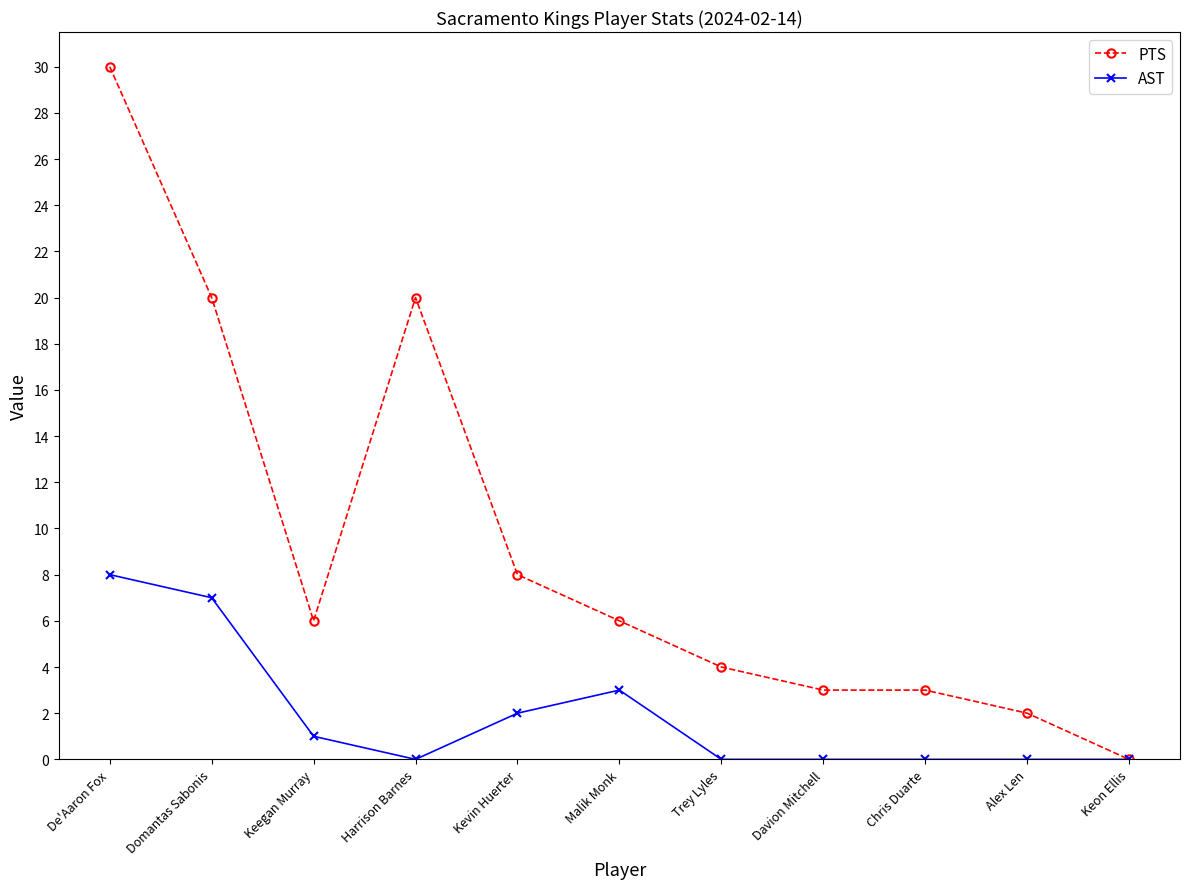

At which label does PTS reach its peak?

De'Aaron Fox